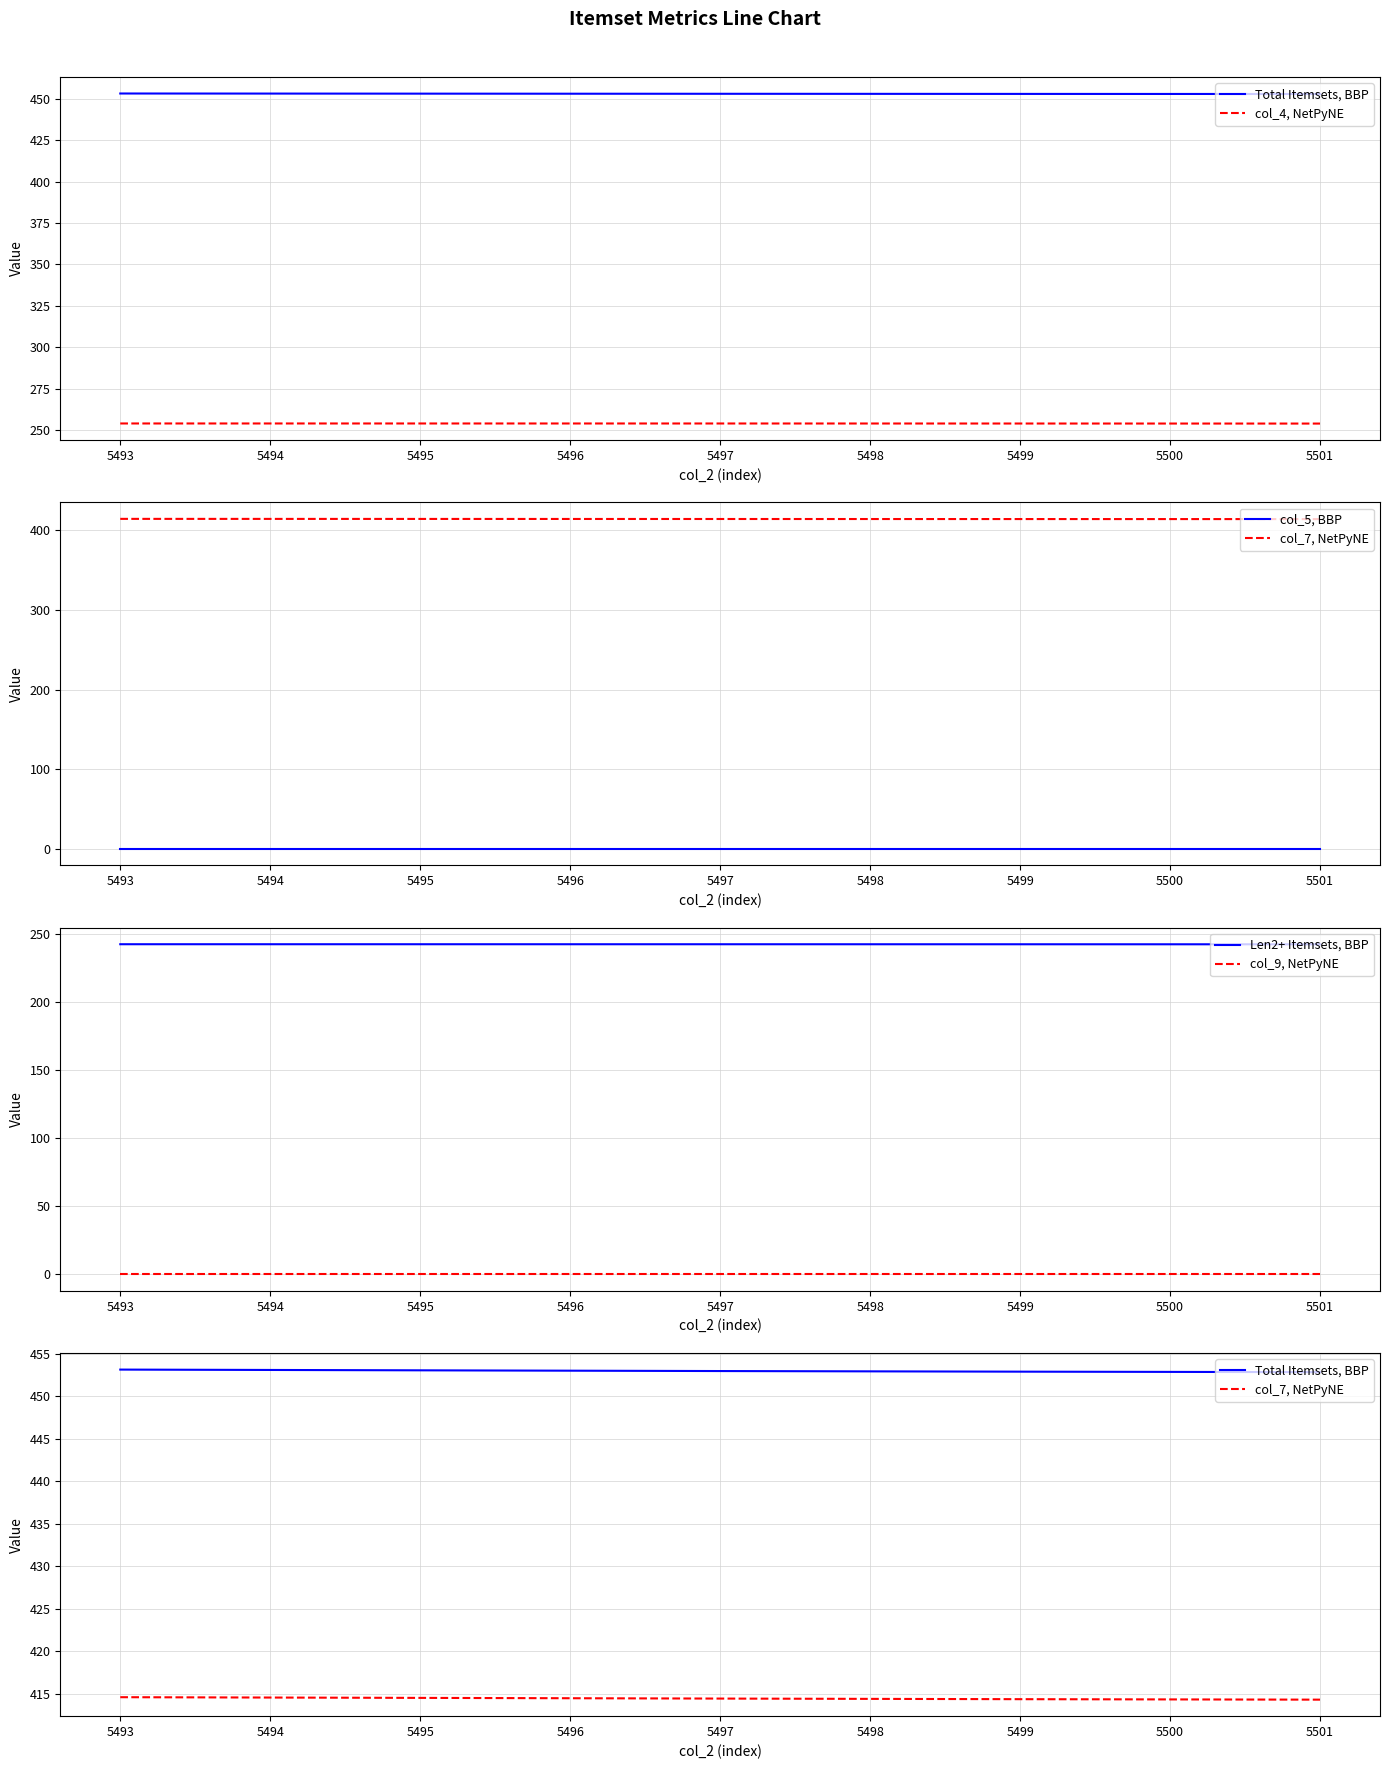

Is it true that Len2+ Itemsets, BBP equals 242.3 at 5501?

True